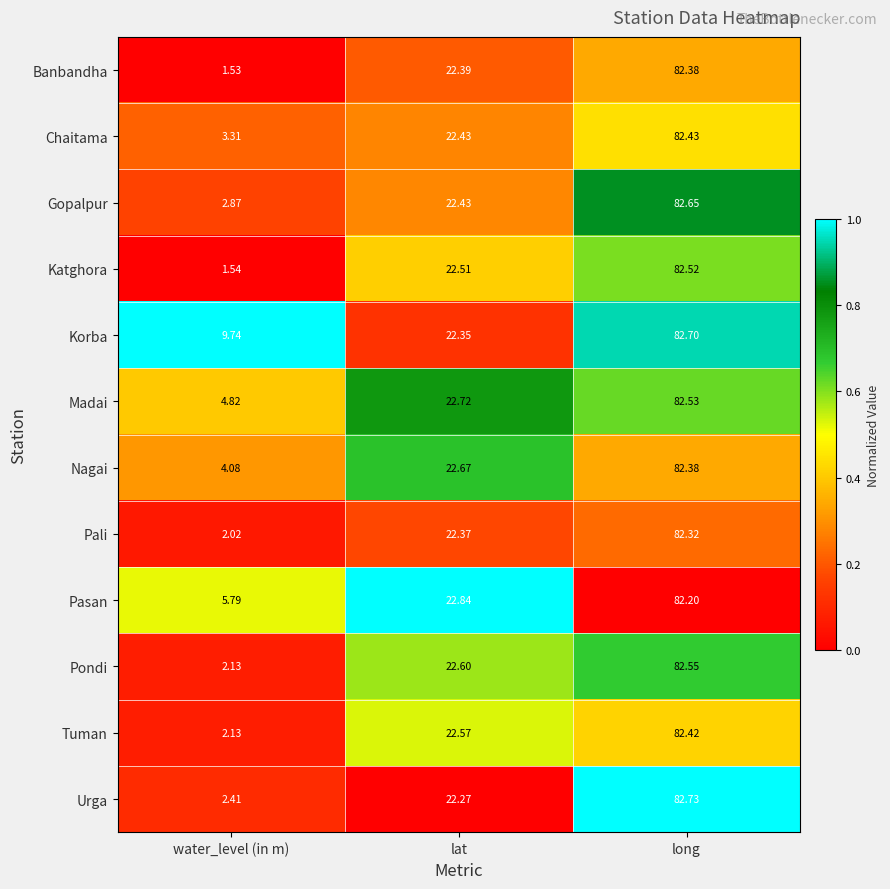

Which series has the largest total across all categories?

Korba